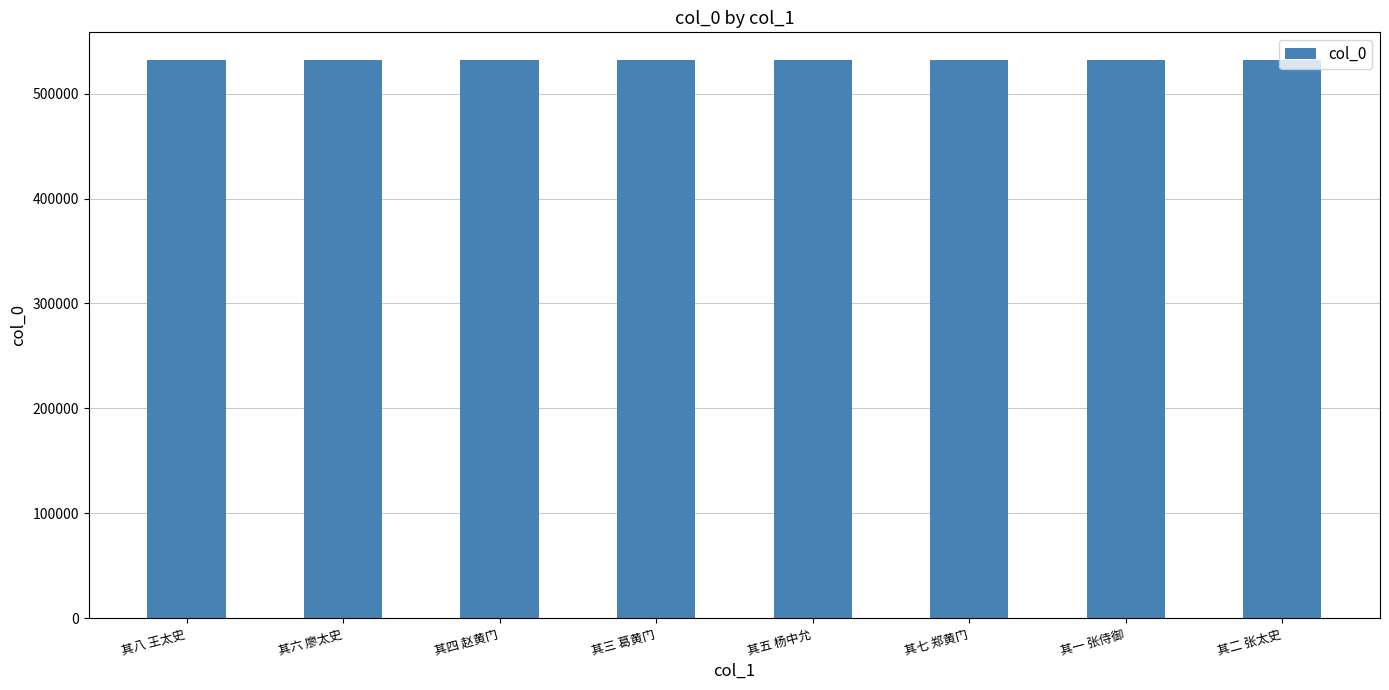

What is the ratio of the value at 其六 廖太史 to the value at 其七 郑黄门?

1.0